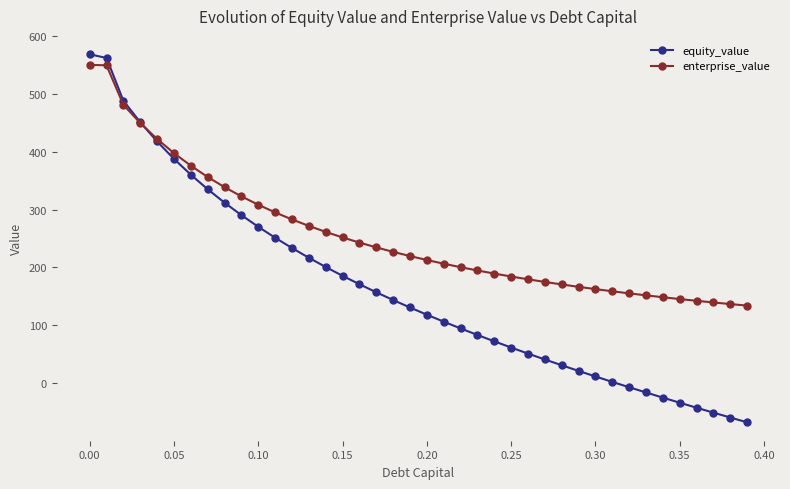

What is the value of the enterprise_value point at the 9th from the left?

338.7